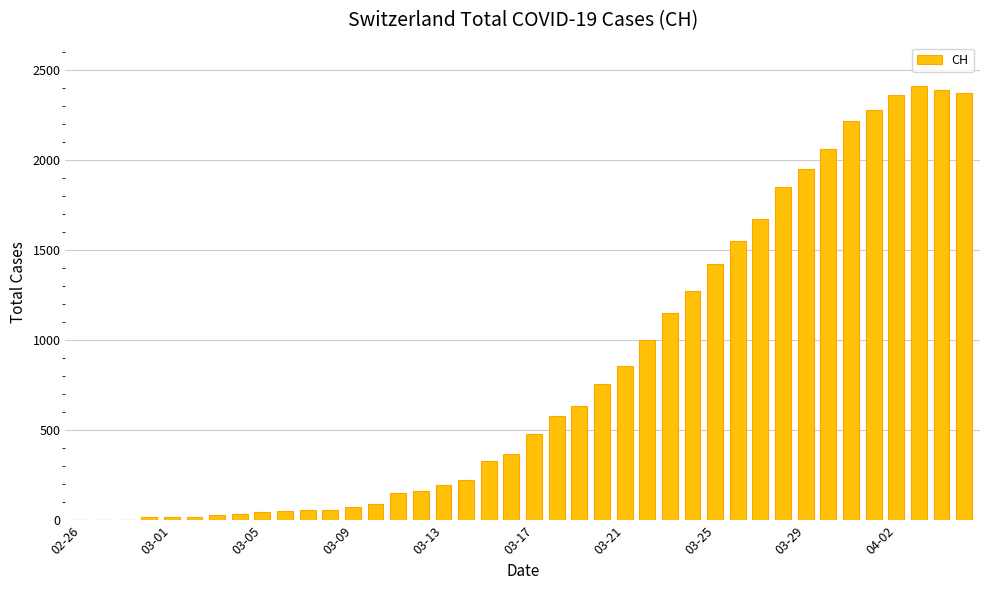

What is the greatest value displayed?

2410